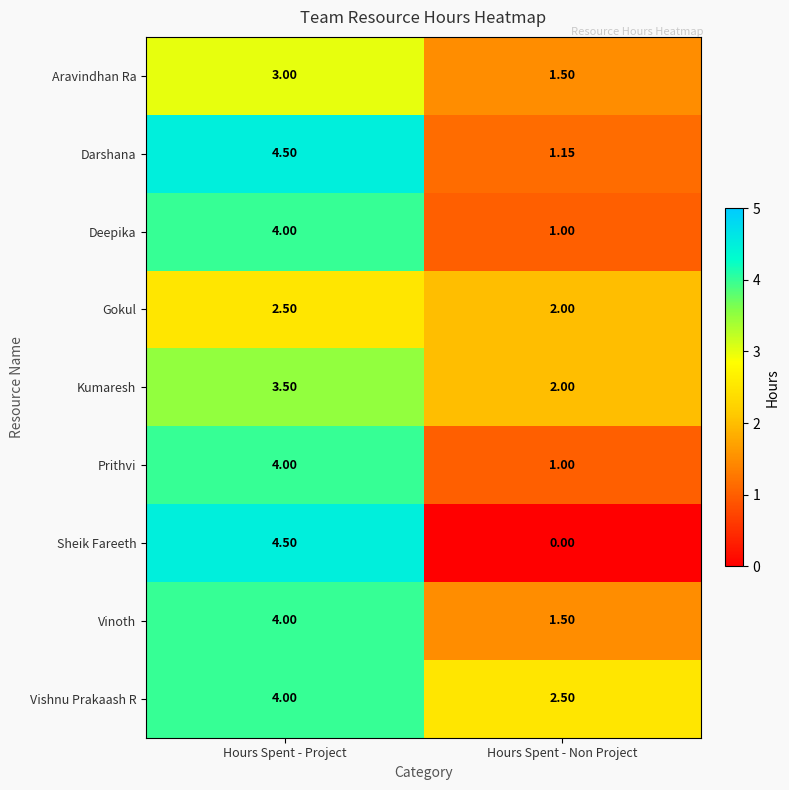

Which series has the widest spread of values?

Sheik Fareeth